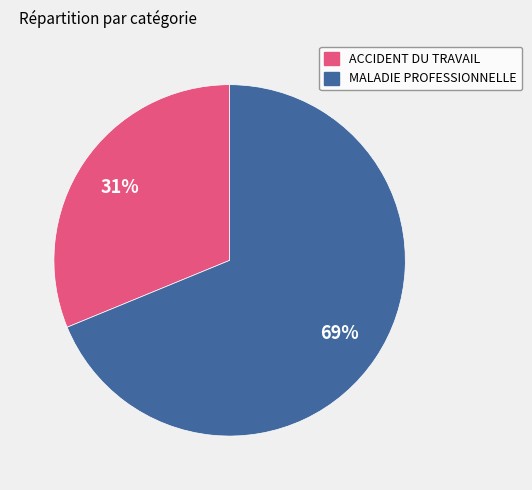

Between ACCIDENT DU TRAVAIL and MALADIE PROFESSIONNELLE, which is larger?

MALADIE PROFESSIONNELLE